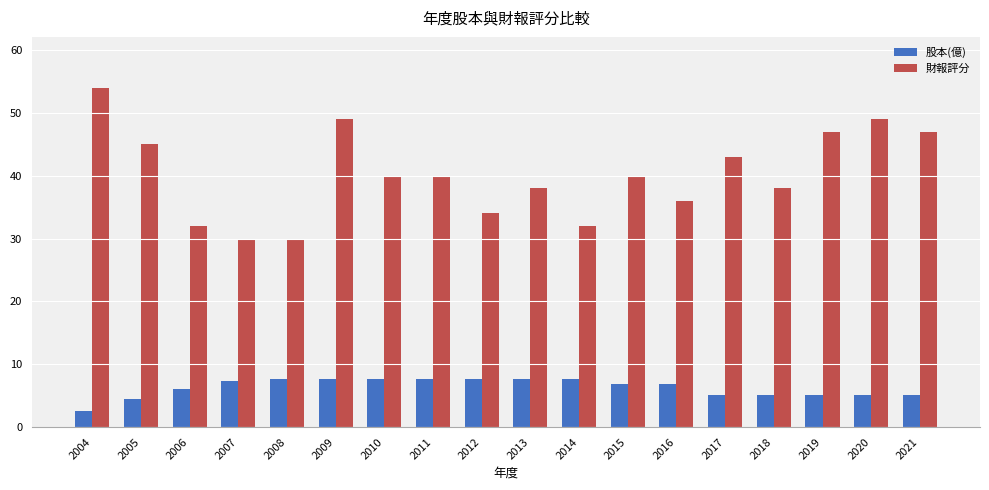

What is the spread (max minus min) of values at 2017?

37.8